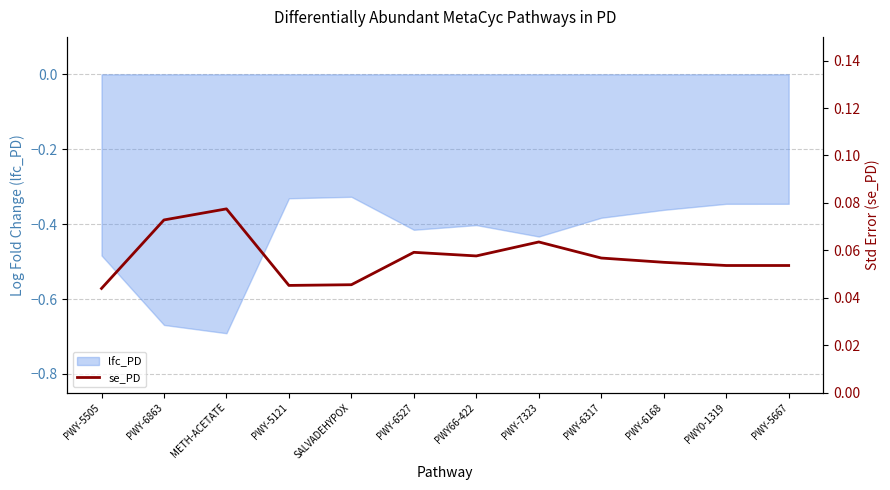

Between PWY-5121 and SALVADEHYPOX, which is larger?

SALVADEHYPOX